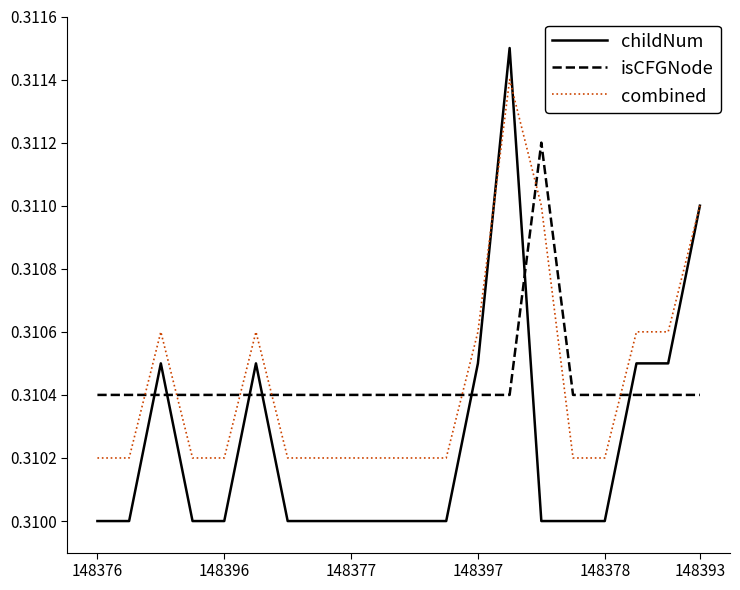

List the series in order of their peak value, highest first.

childNum, combined, isCFGNode